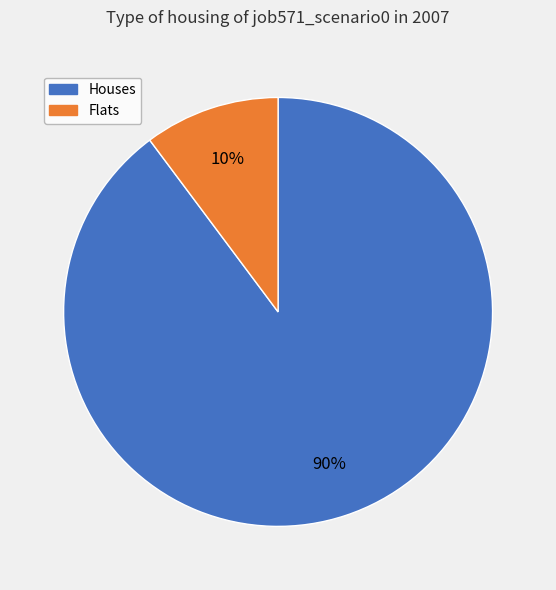

To the nearest percent, what is the average slice percentage?

50%